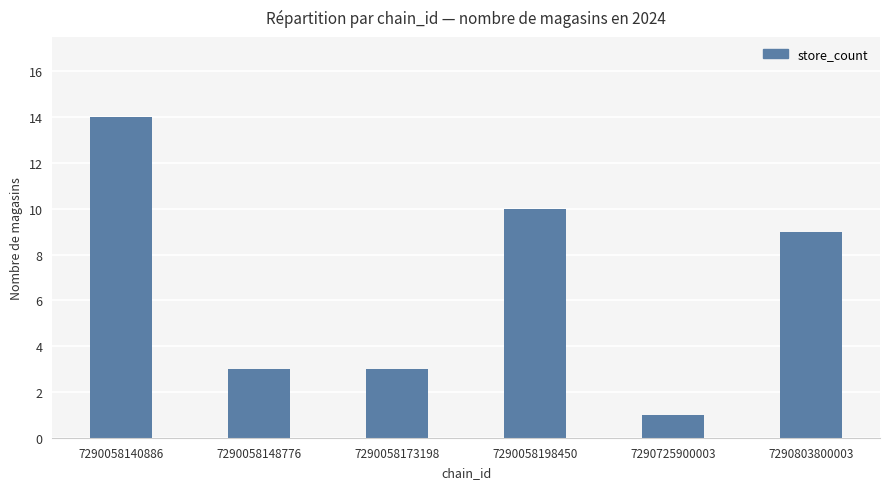

At which category does the chart reach its minimum across all series?

7290725900003